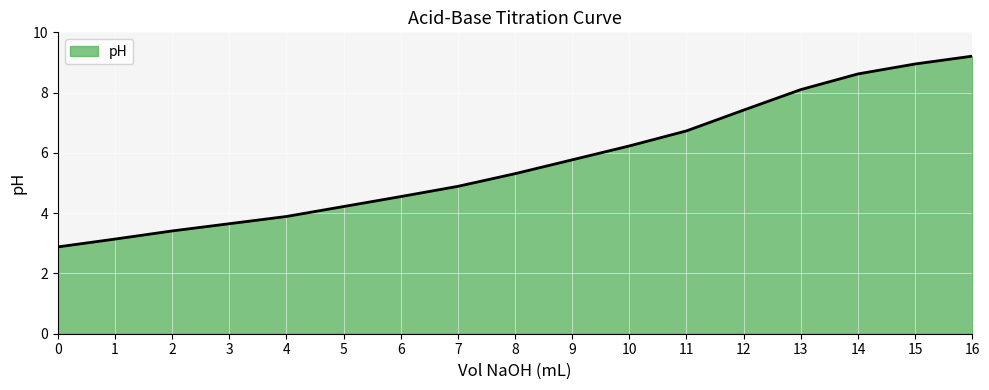

The chart shows a value of 2.6 at 8. True or false?

False